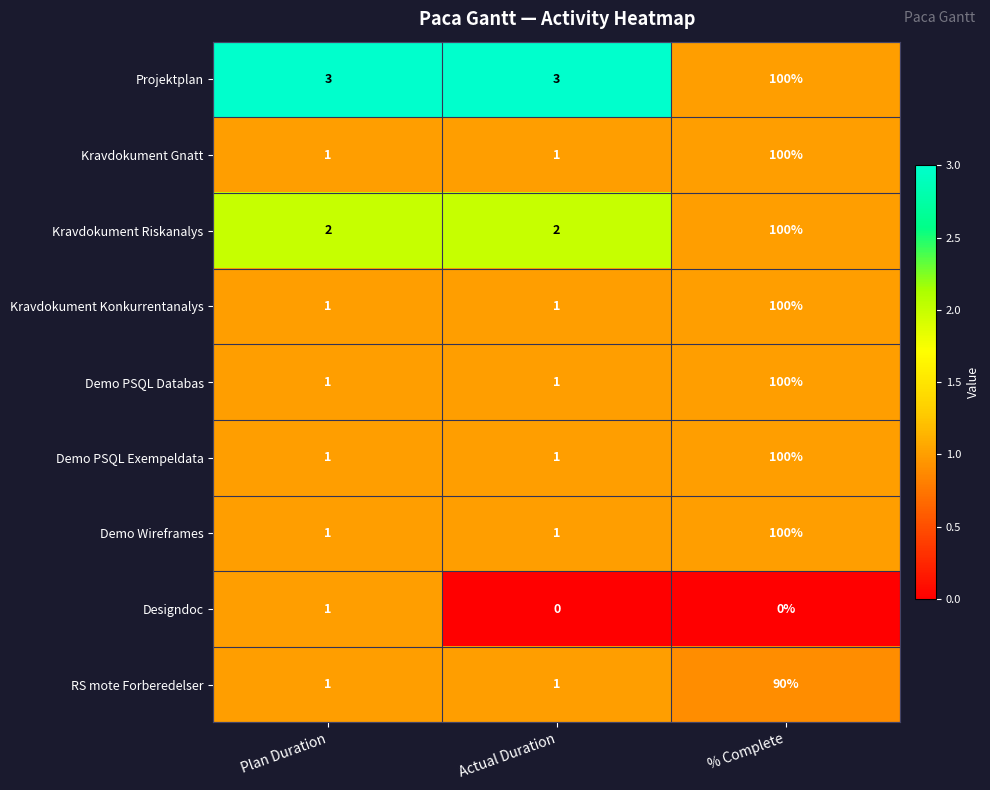

Which label corresponds to the largest value in the chart?

% Complete